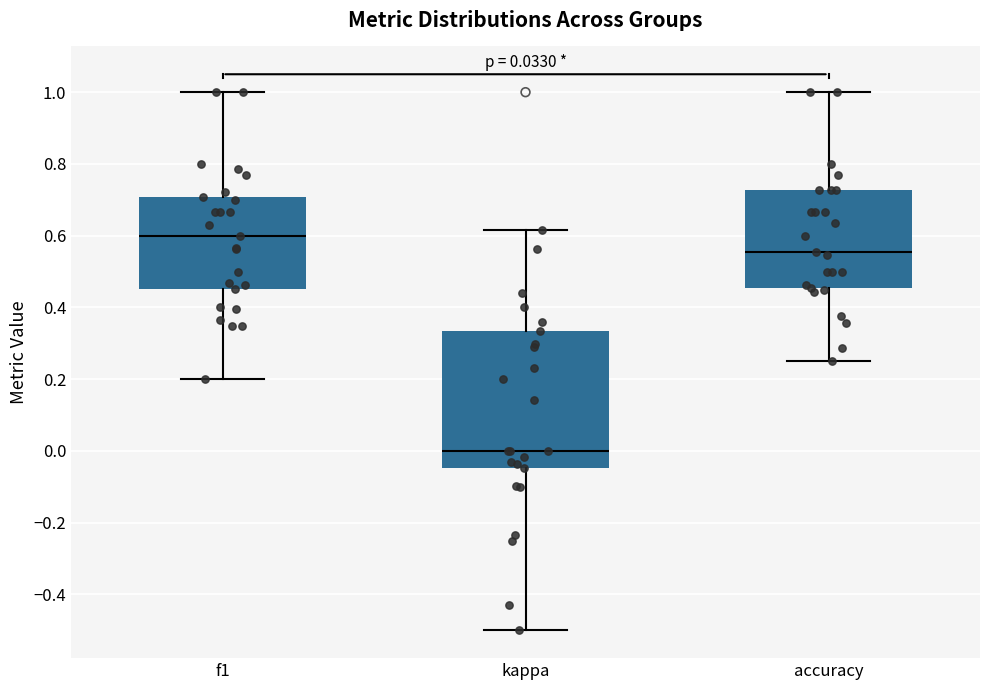

Which box has the highest median line?

f1